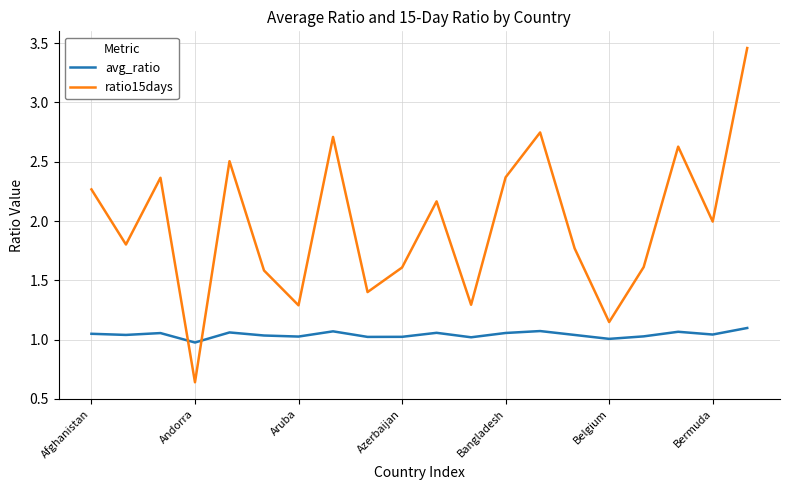

Which series ends up on top after the final intersection of ratio15days and avg_ratio?

ratio15days